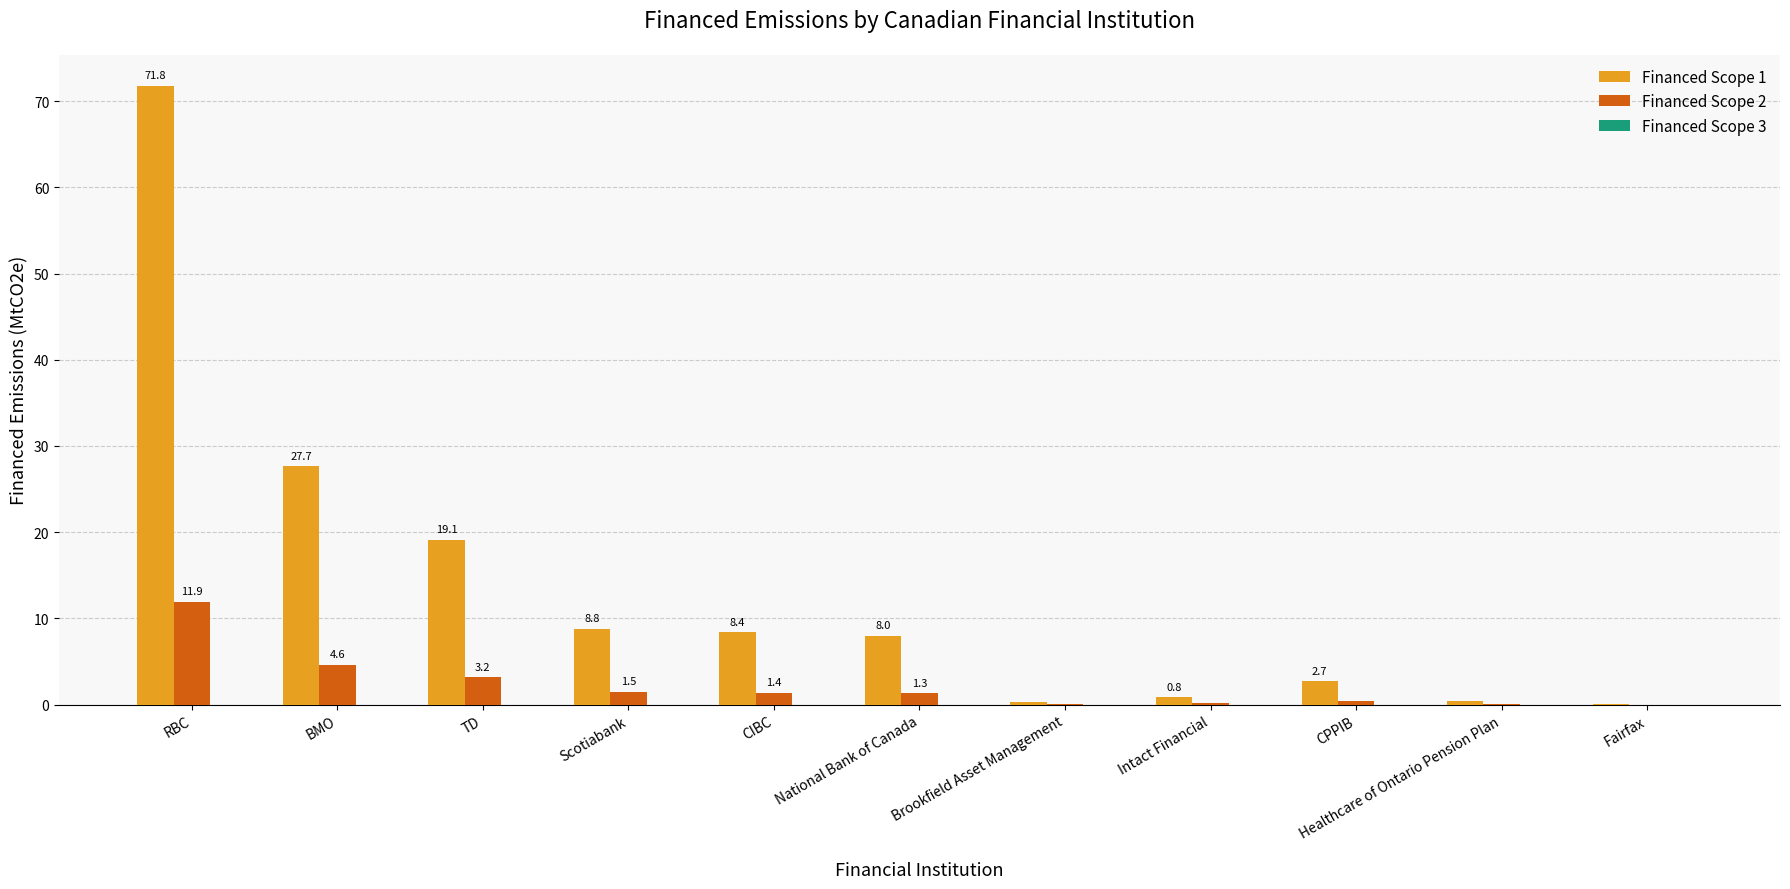

Which series has the largest total across all categories?

Financed Scope 1